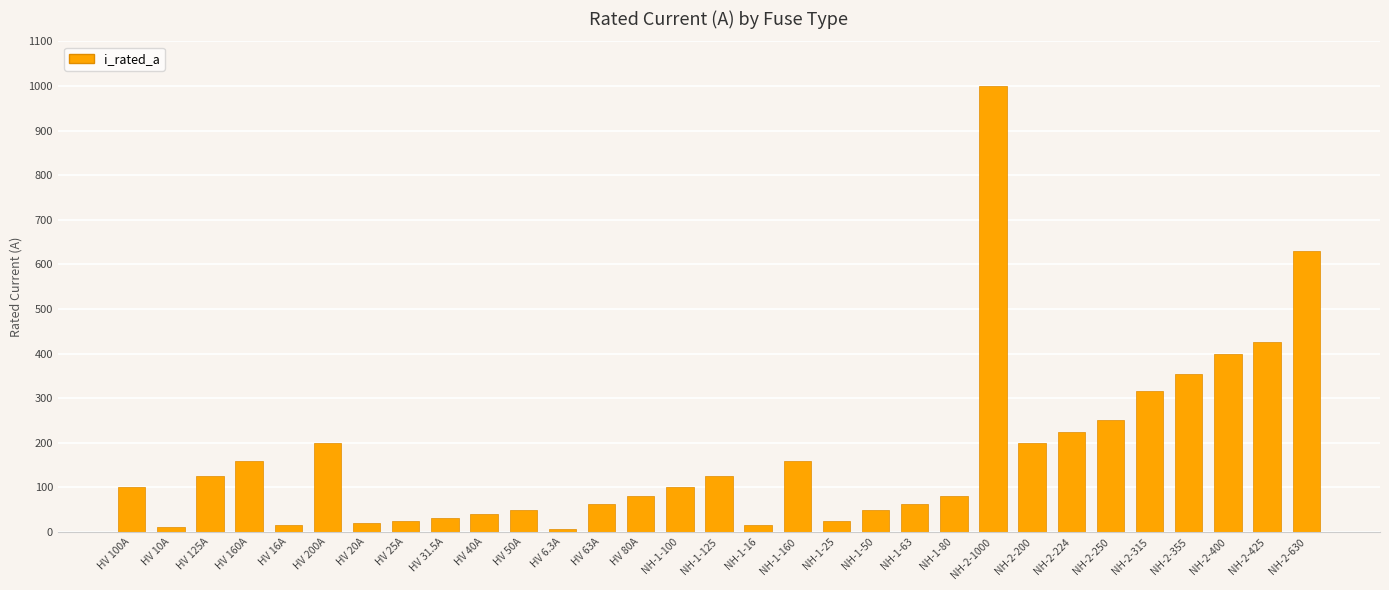

How many data points are less than 100?

15